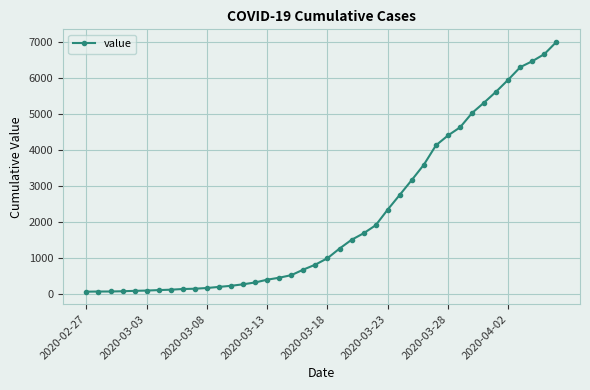

Count the number of categories in the chart.

40